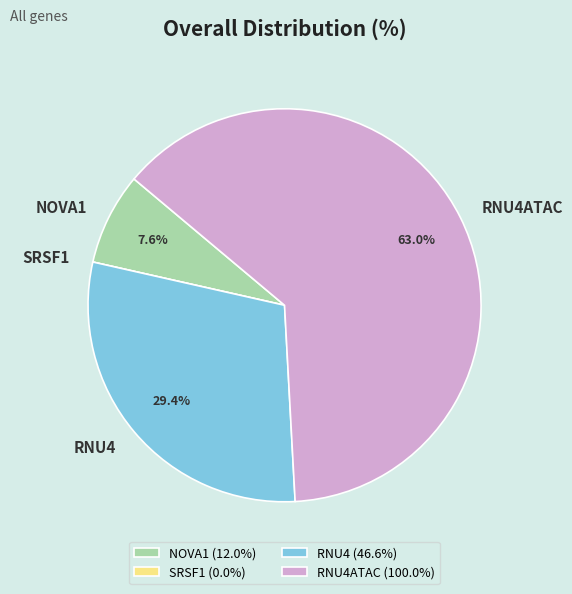

Which has a higher value, NOVA1 or RNU4?

RNU4